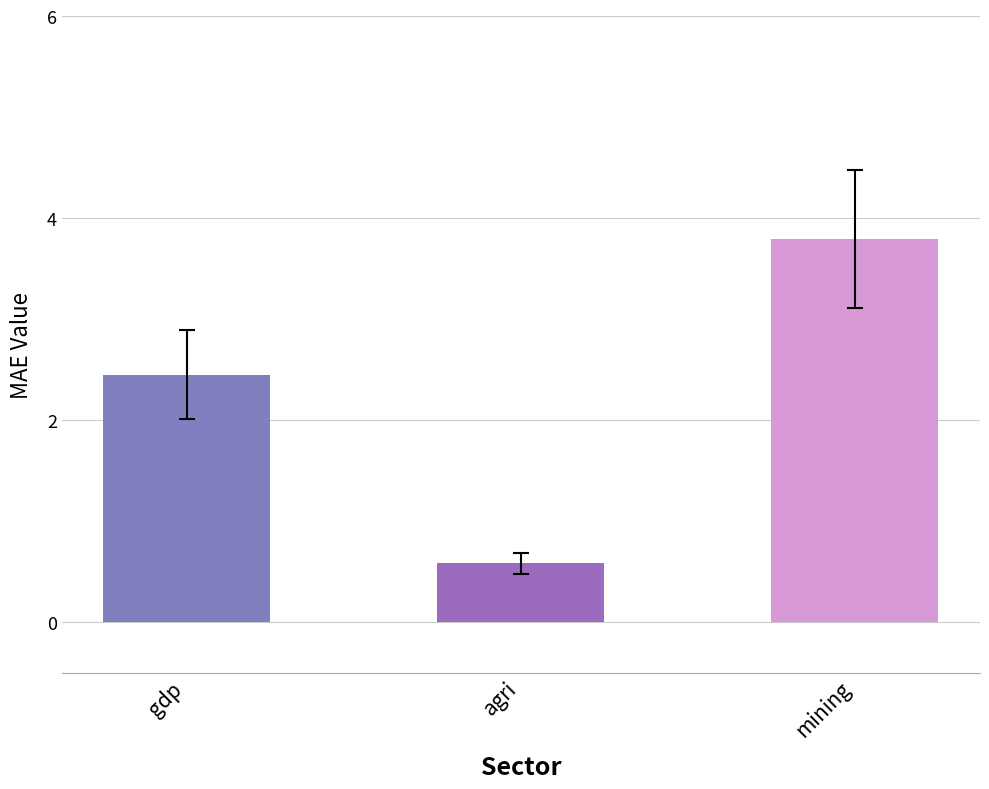

List the labels in order of value, smallest first.

agri, gdp, mining